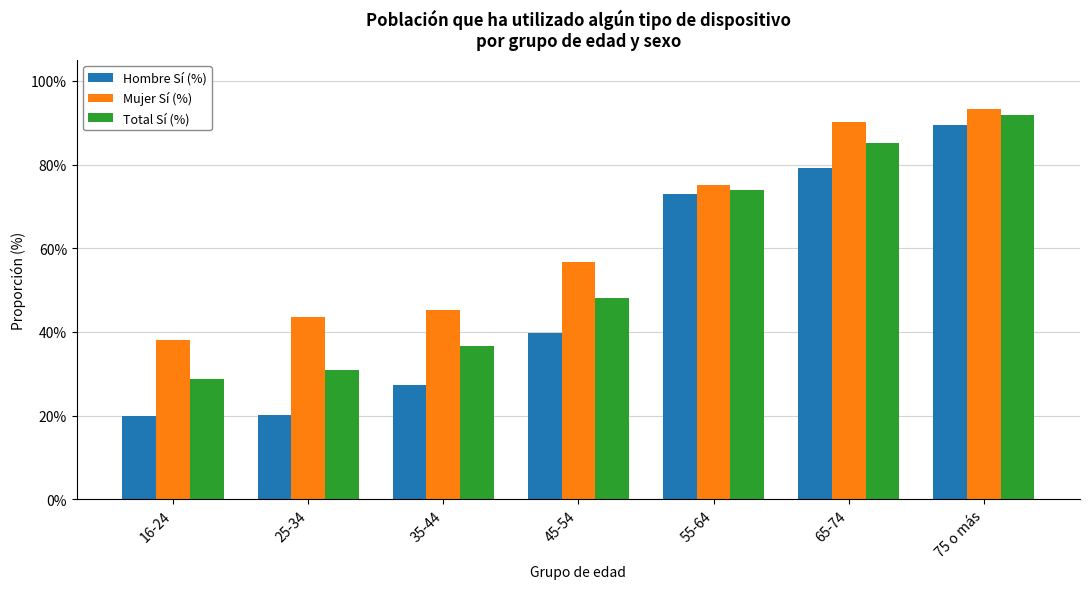

Rank the series by their maximum value, from highest to lowest.

Mujer Sí (%), Total Sí (%), Hombre Sí (%)